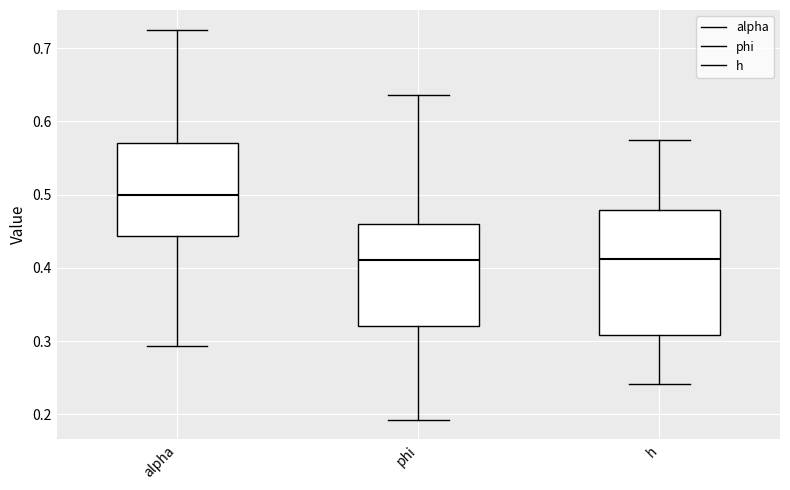

Reading left to right, read every box against the y-axis: the position of its median line, the range the box covers, and the ends of its whiskers. The values are not printed on the chart, so give them approximately, as read against the axis.

alpha: median 0.50, box 0.44 to 0.57, whiskers 0.29 to 0.73
phi: median 0.41, box 0.32 to 0.46, whiskers 0.19 to 0.64
h: median 0.41, box 0.31 to 0.48, whiskers 0.24 to 0.57